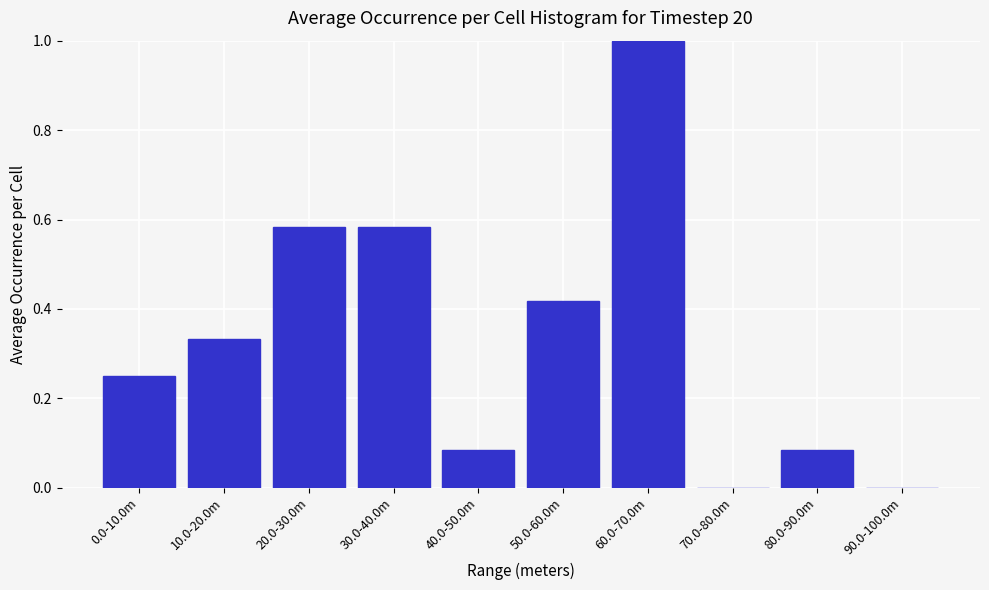

Between 50.0-60.0m and 20.0-30.0m, which is larger?

20.0-30.0m